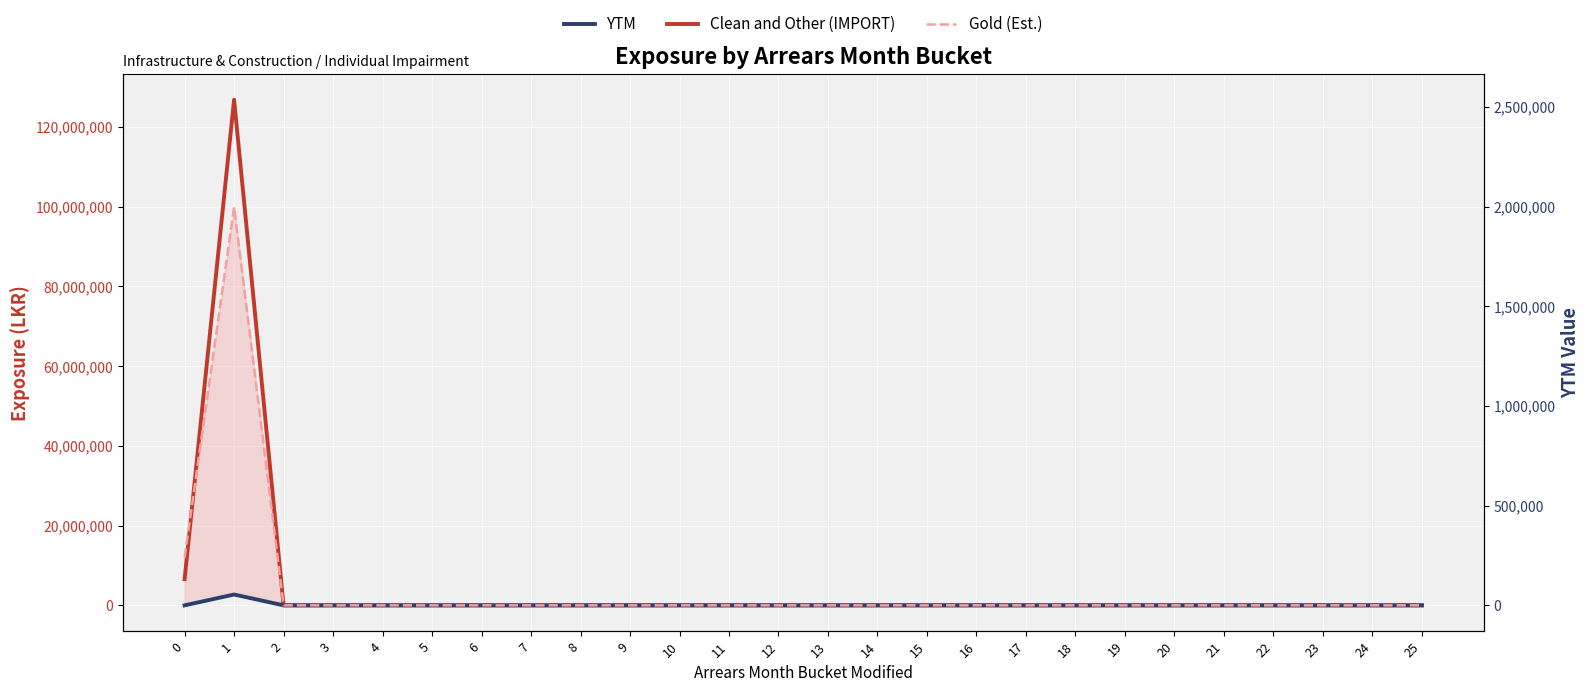

What is the greatest value displayed?

126813544.3